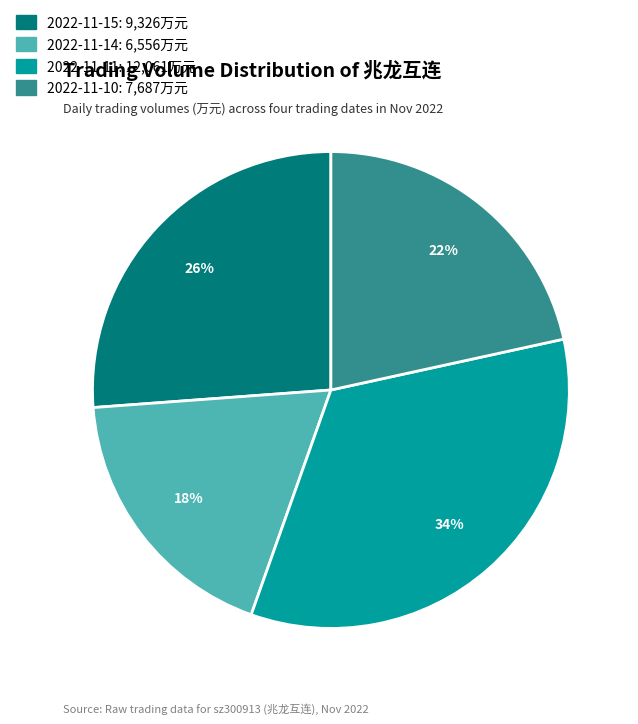

True or false: 2022-11-14 accounts for 18% of the total.

True